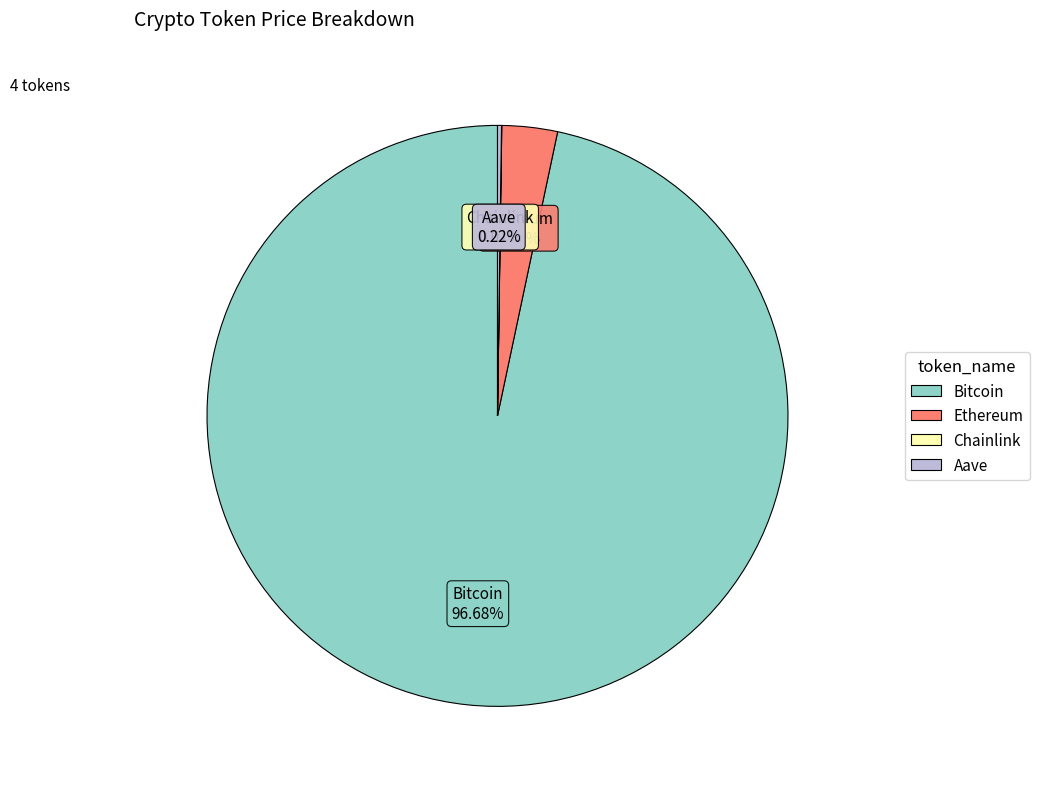

Which slice is the largest?

Bitcoin